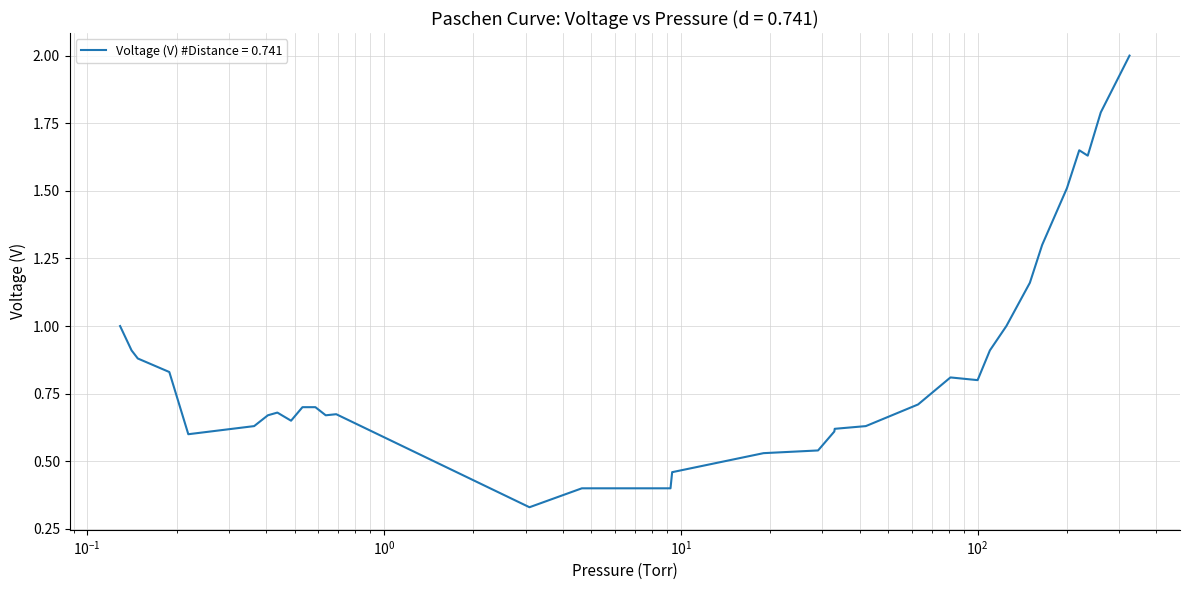

What is the greatest value displayed?

2.0